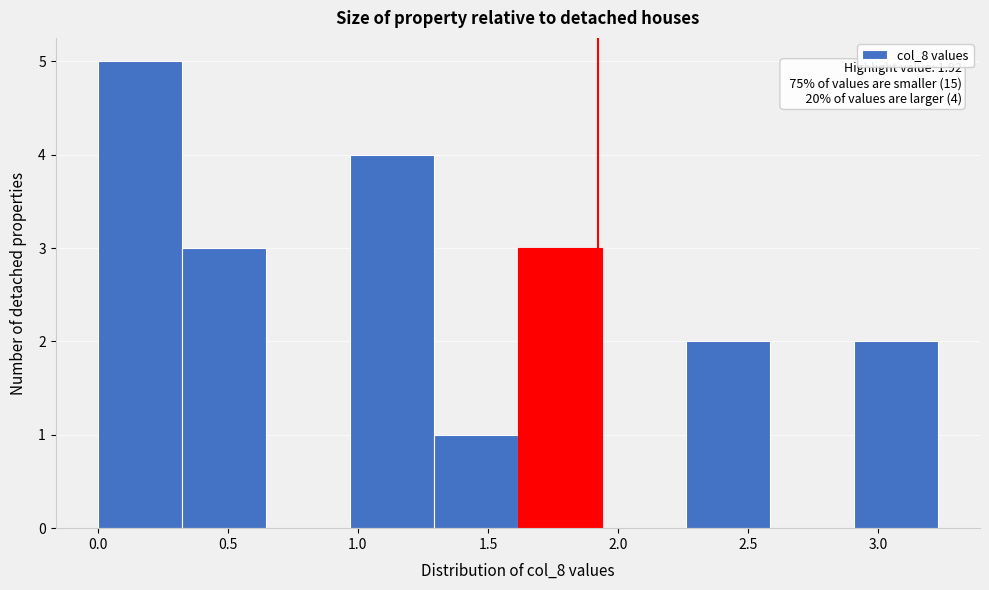

Over which range of the x-axis is the bar tallest?

0.00 to 0.30